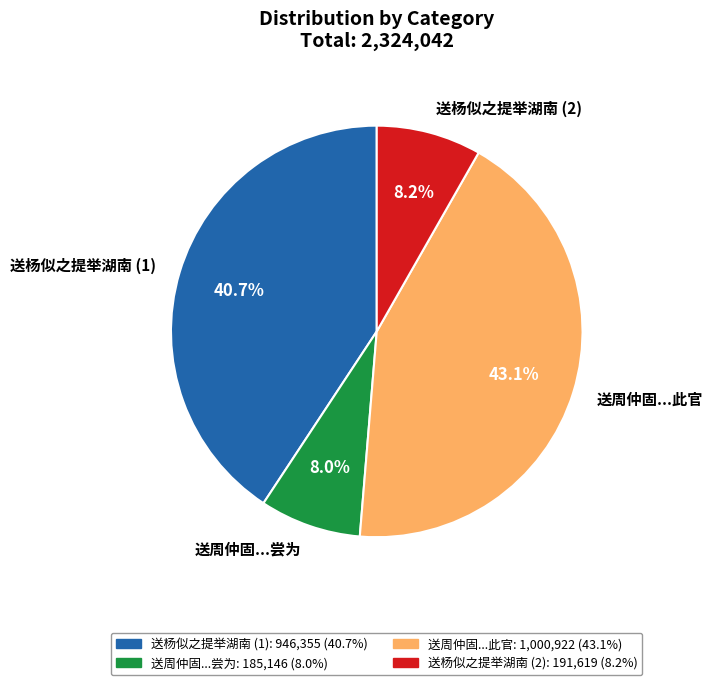

Is the sum of 送杨似之提举湖南 (2) and 送周仲固...尝为 greater than half?

No